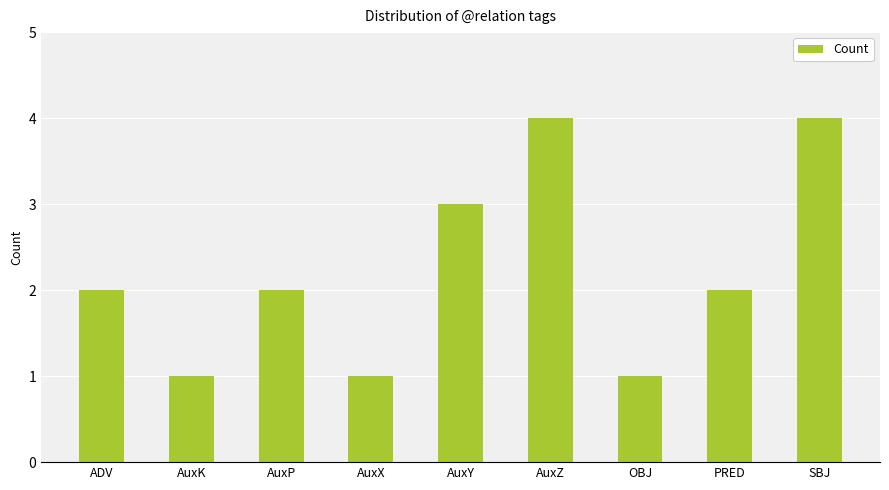

Reading left to right, transcribe all the data shown in this chart.

2	1	2	1	3	4	1	2	4